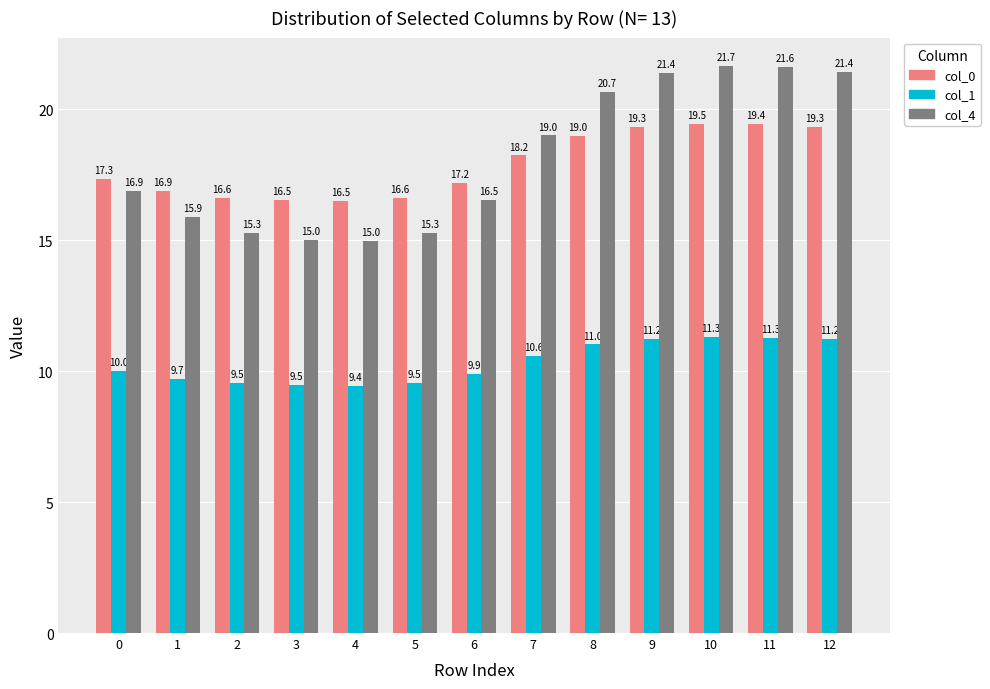

How many groups of bars are there?

13